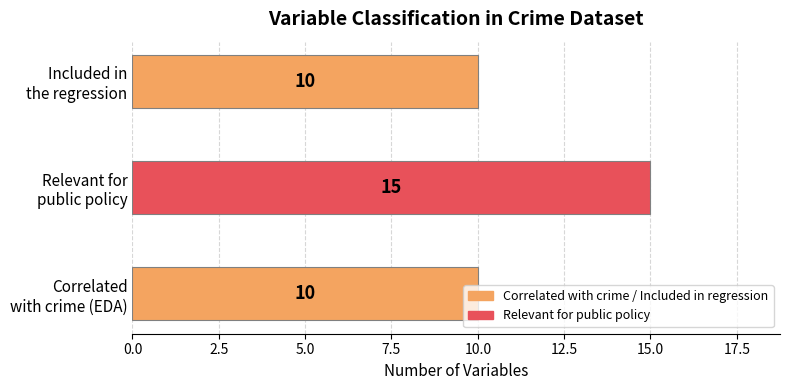

What is the difference between the maximum and second lowest values?

5